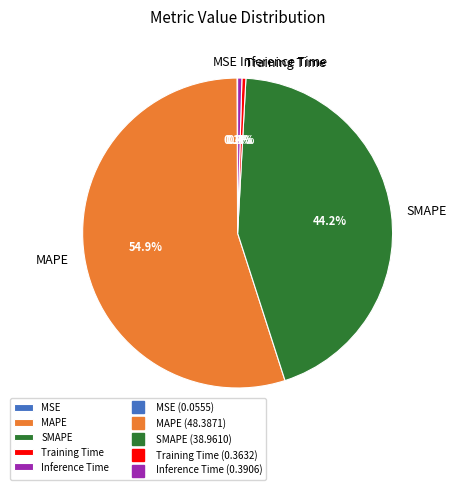

To the nearest percent, what is the average slice percentage?

20%